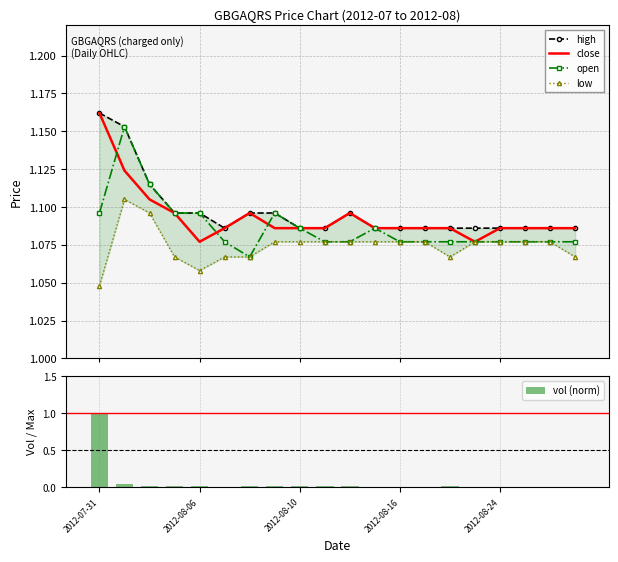

Reading right to left, what are all the values shown in this chart?

high: 1.1	1.1	1.1	1.1	1.1	1.1	1.1	1.1	1.1	1.1	1.1	1.1	1.1	1.1	1.1	1.1	1.1	1.1	1.2	1.2
close: 1.1	1.1	1.1	1.1	1.1	1.1	1.1	1.1	1.1	1.1	1.1	1.1	1.1	1.1	1.1	1.1	1.1	1.1	1.1	1.2
open: 1.1	1.1	1.1	1.1	1.1	1.1	1.1	1.1	1.1	1.1	1.1	1.1	1.1	1.1	1.1	1.1	1.1	1.1	1.2	1.1
low: 1.1	1.1	1.1	1.1	1.1	1.1	1.1	1.1	1.1	1.1	1.1	1.1	1.1	1.1	1.1	1.1	1.1	1.1	1.1	1.0
vol (norm): 0.0	0.0	0.0	0.0	0.0	0.0	0.0	0.0	0.0	0.0	0.0	0.0	0.0	0.0	0.0	0.0	0.0	0.0	0.0	1.0